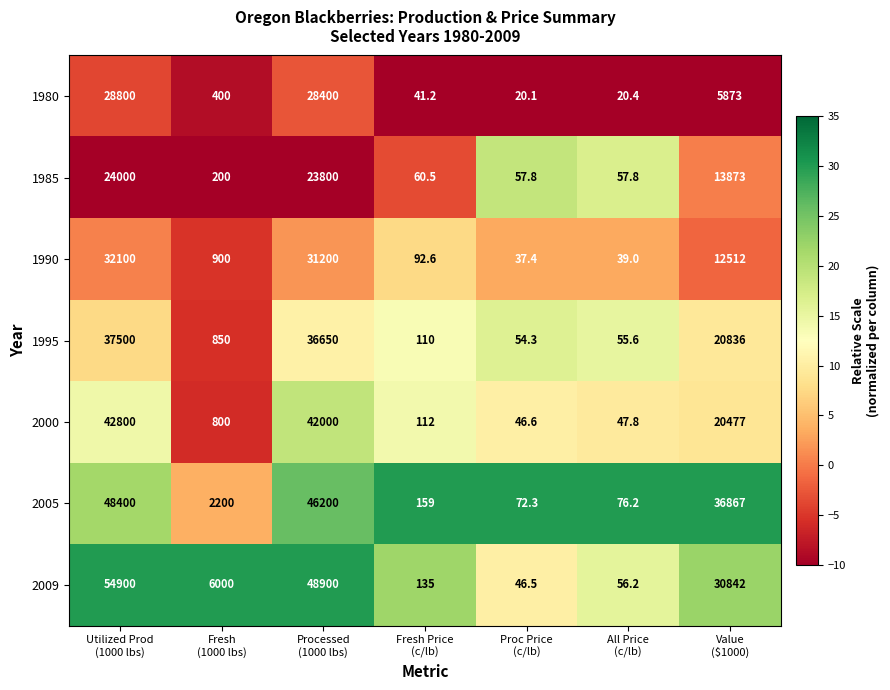

Rank the series by their maximum value, from highest to lowest.

2009, 2005, 2000, 1995, 1990, 1980, 1985